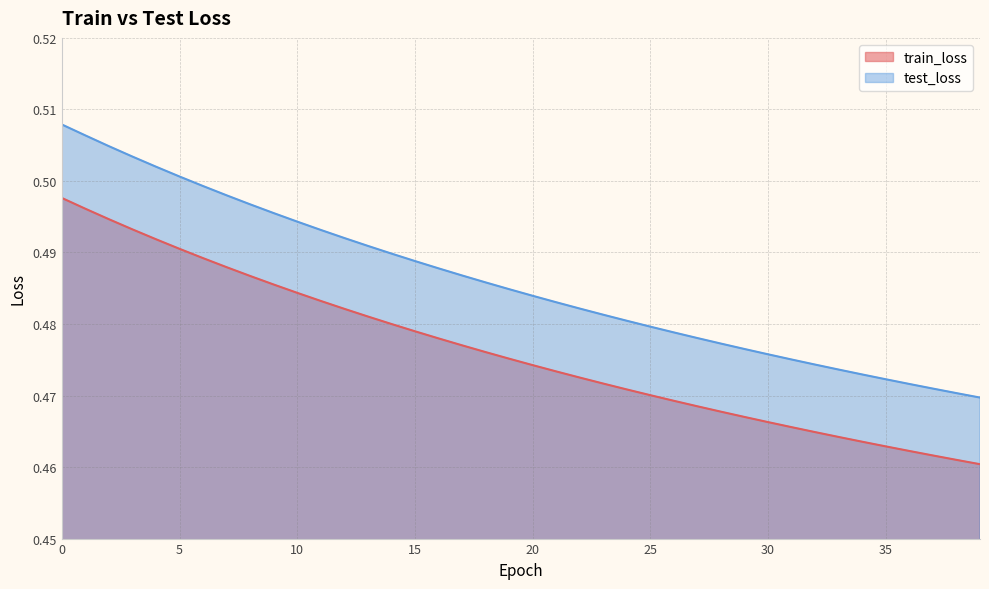

What is the total value across all series at 37?

0.9